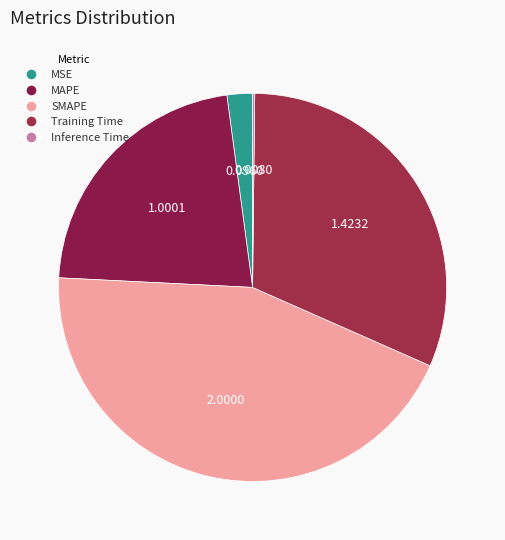

Which slice is the smallest?

Inference Time